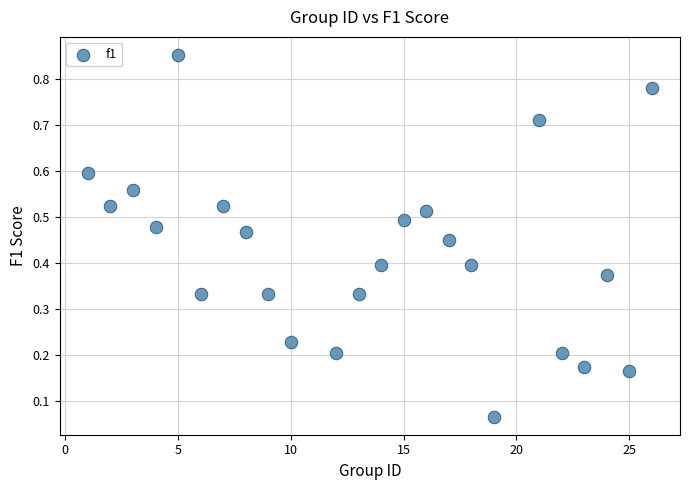

What is the range of X values (max minus min)?

25.0